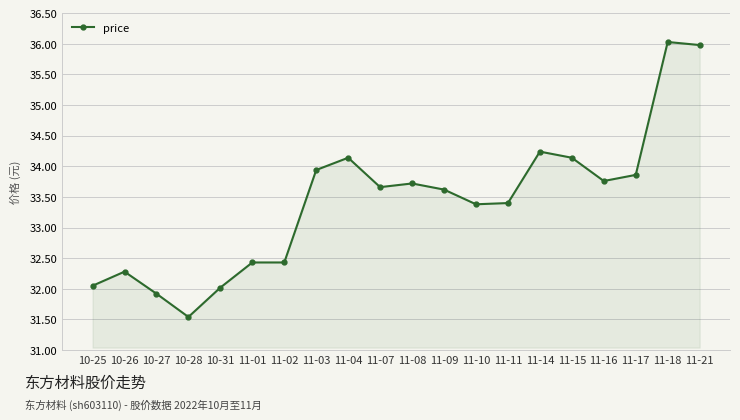

At which label does the data first exceed 33?

11-03